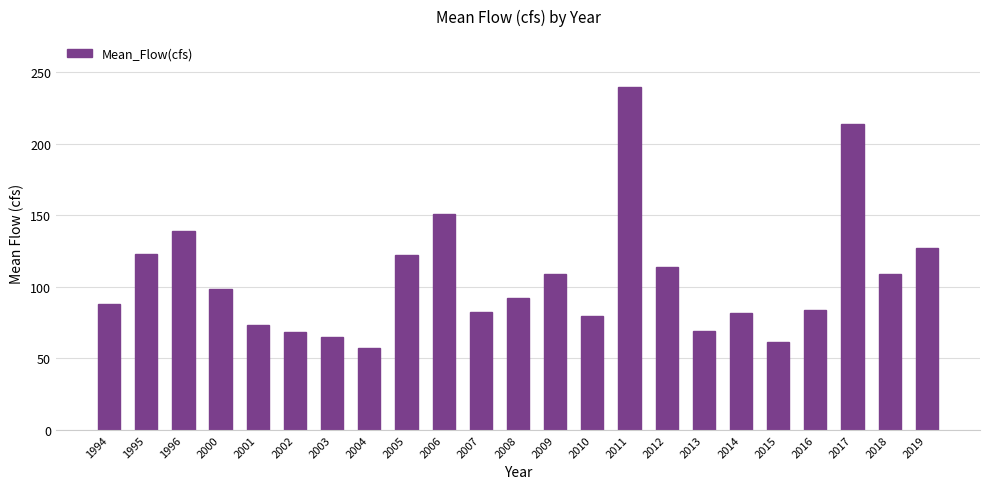

Between 2003 and 2017, which is larger?

2017